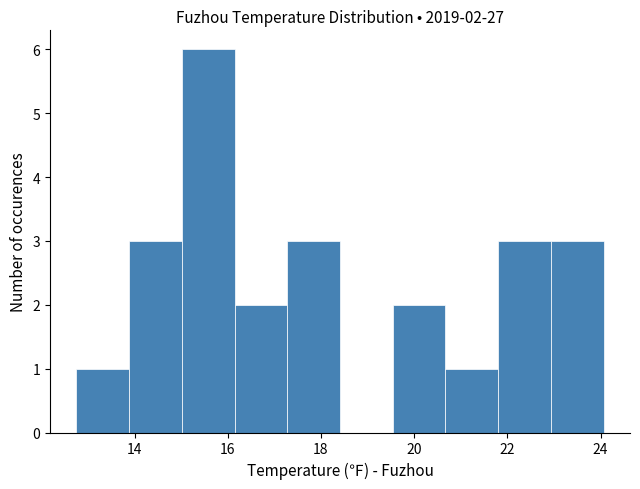

Over which range of the x-axis is the bar tallest?

15.0 to 16.2